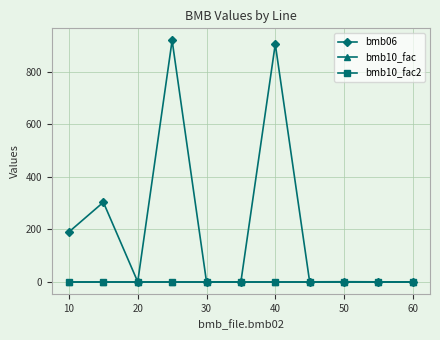

At how many categories does at least one series exceed 318?

2